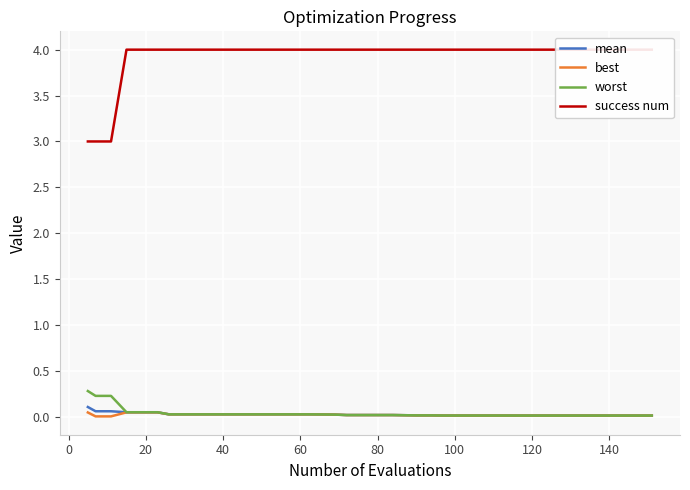

At how many categories does at least one series exceed 3?

37